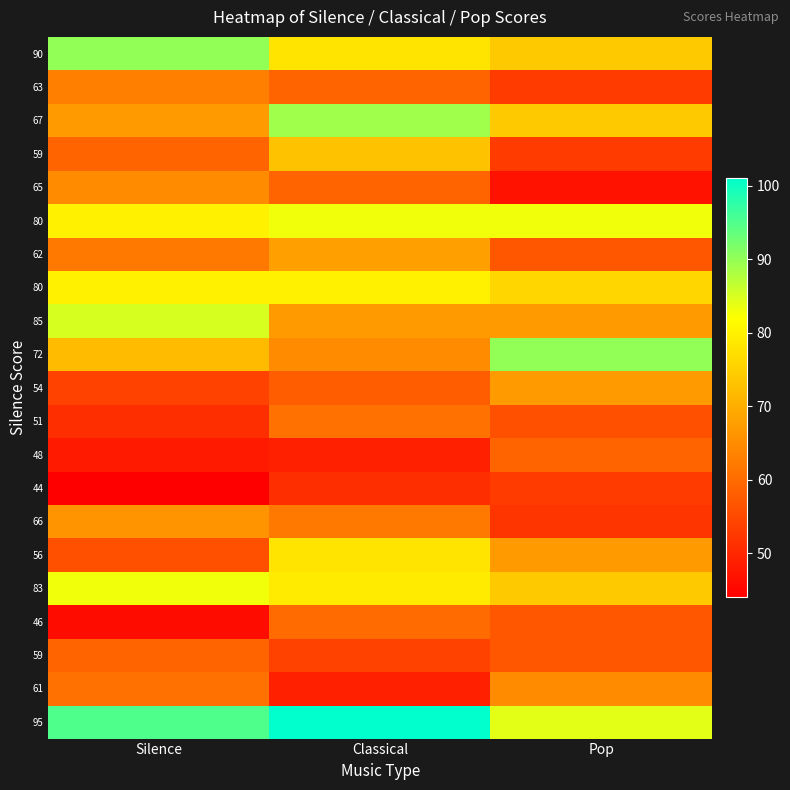

What is the smallest value displayed?

44